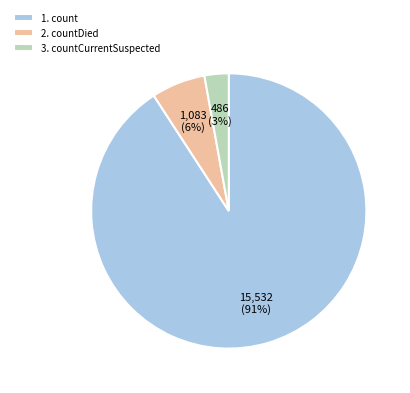

Do 1. count and 2. countDied together represent more than half of the pie?

Yes